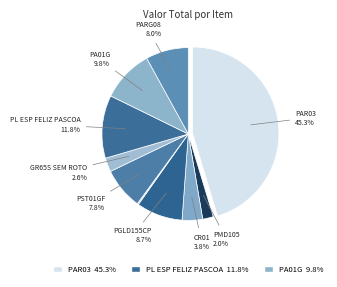

To the nearest percent, what is the average slice percentage?

10%